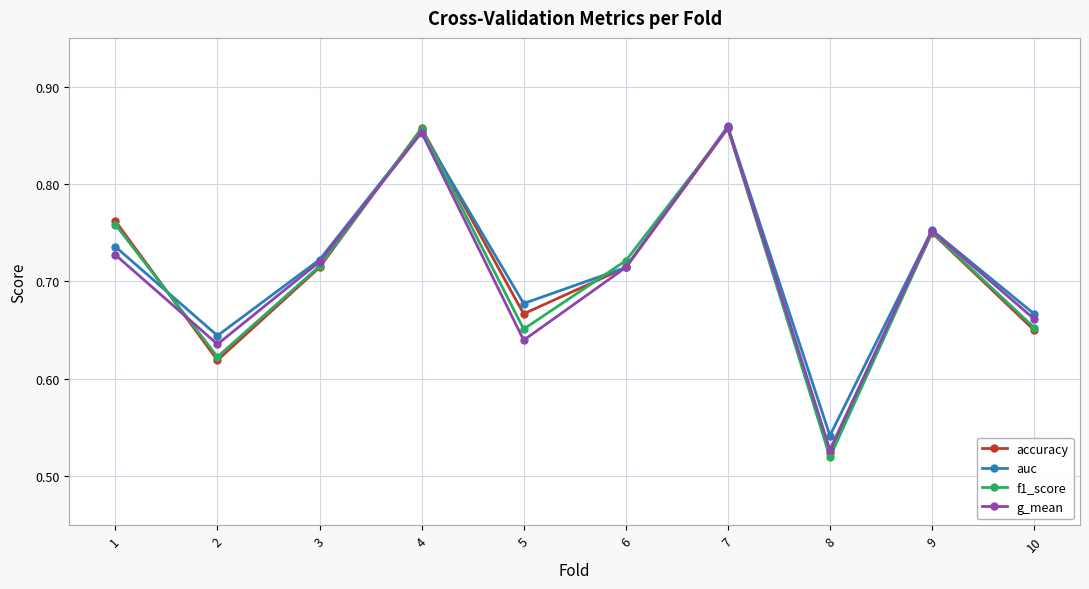

Is it true that auc equals 1.2 at 4?

False